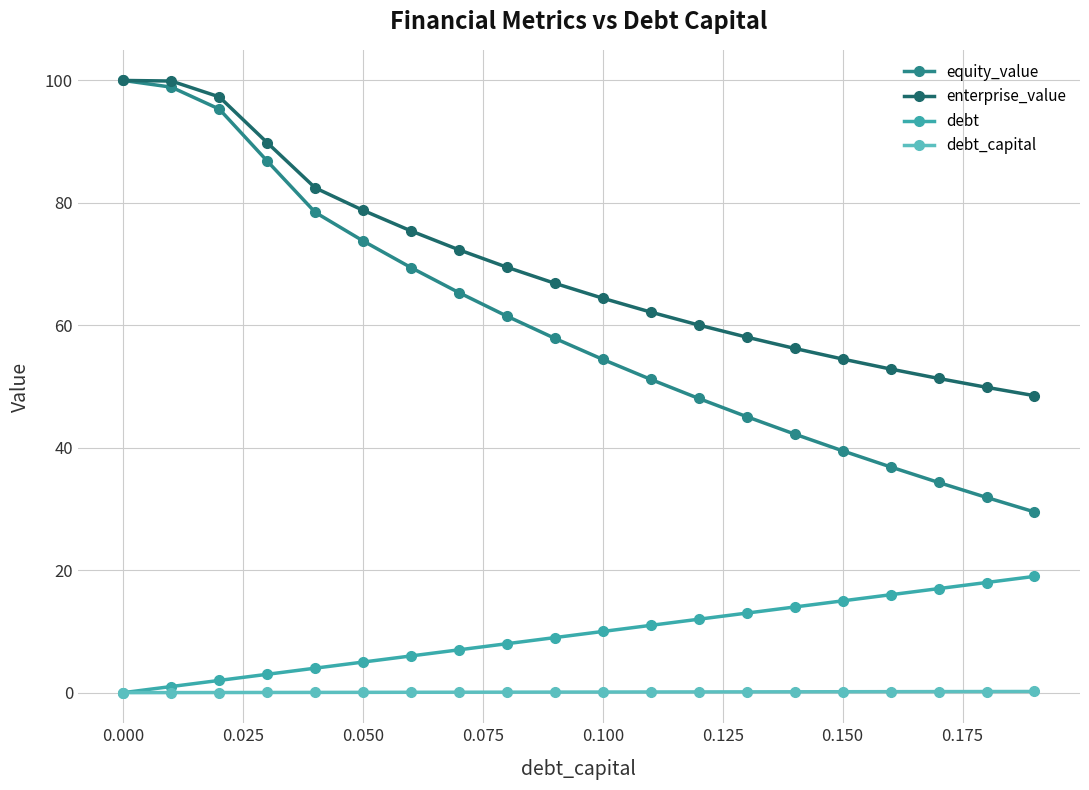

What is the sum of all equity_value values?

1200.4